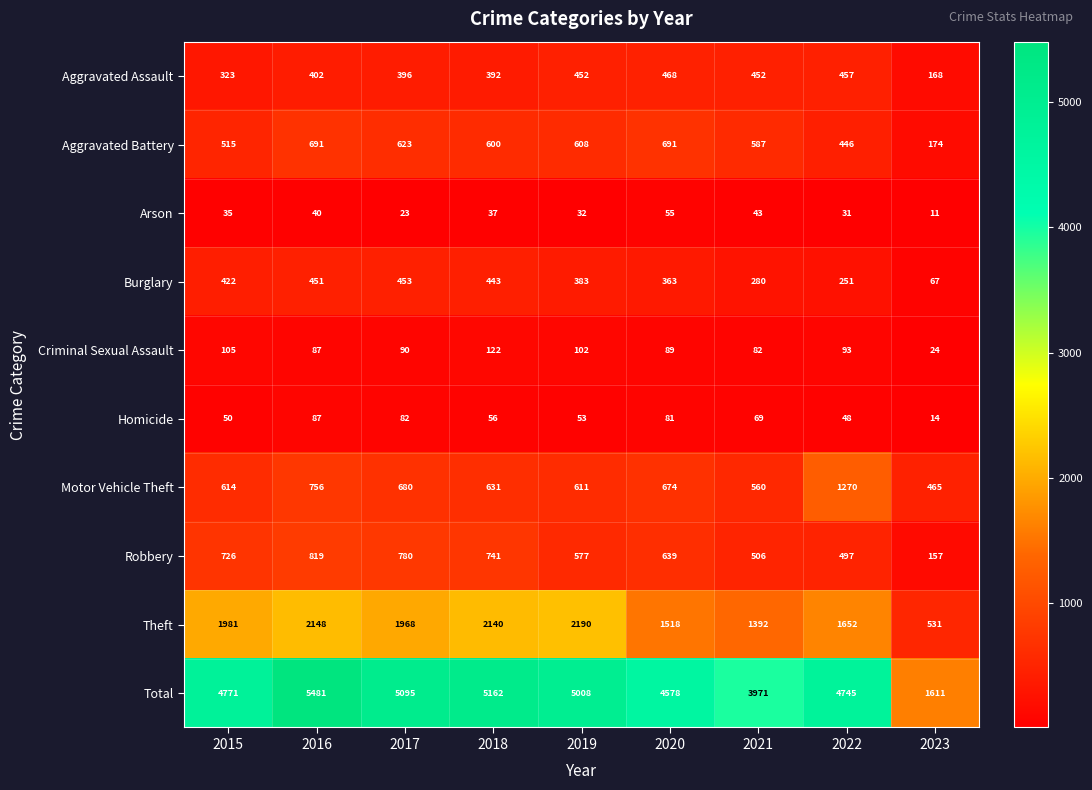

Which series changed the most between 2017 and 2019?

Theft